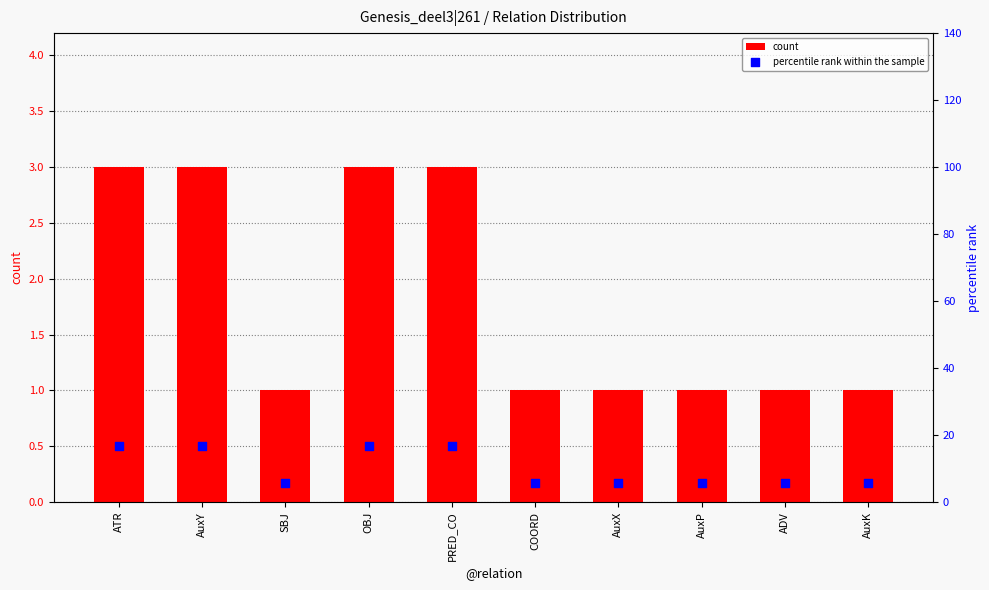

Which series contains the lowest Y value?

count